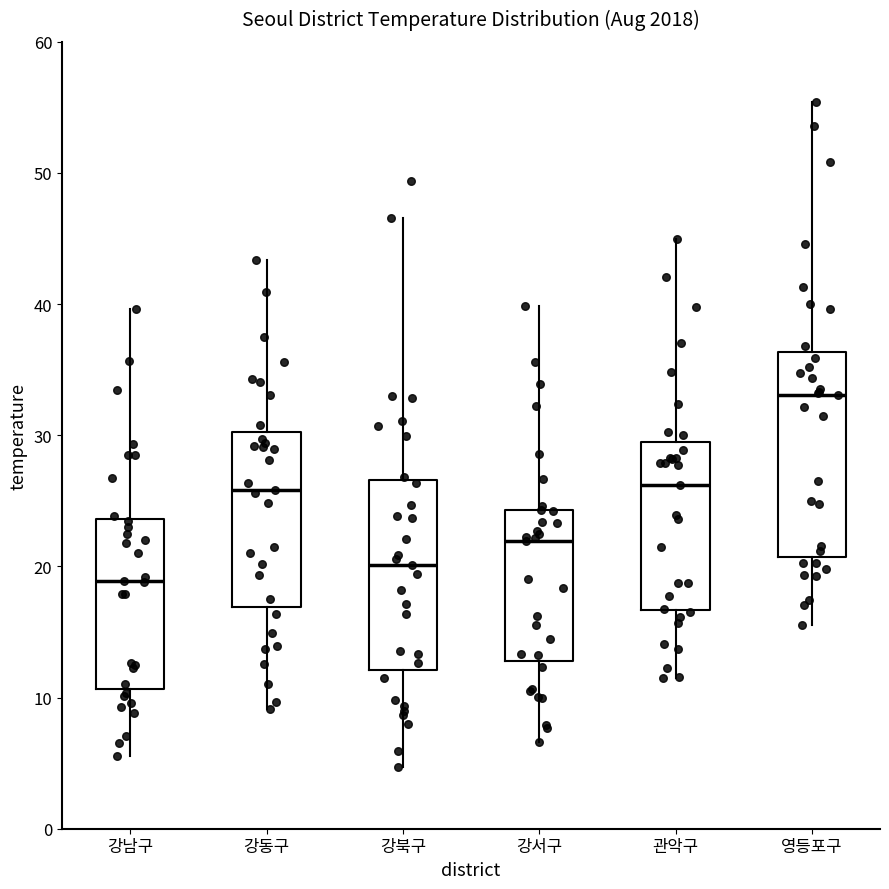

Reading left to right, transcribe this box plot: for each box, give where its median line is, the range the box spans, and where its two whiskers end, as read against the y-axis. The values are not printed on the chart, so give them approximately, as read against the axis.

강남구: median 19, box 11 to 24, whiskers 6 to 40
강동구: median 26, box 17 to 30, whiskers 9 to 43
강북구: median 20, box 12 to 27, whiskers 5 to 47
강서구: median 22, box 13 to 24, whiskers 7 to 40
관악구: median 26, box 17 to 29, whiskers 11 to 45
영등포구: median 33, box 21 to 36, whiskers 16 to 55